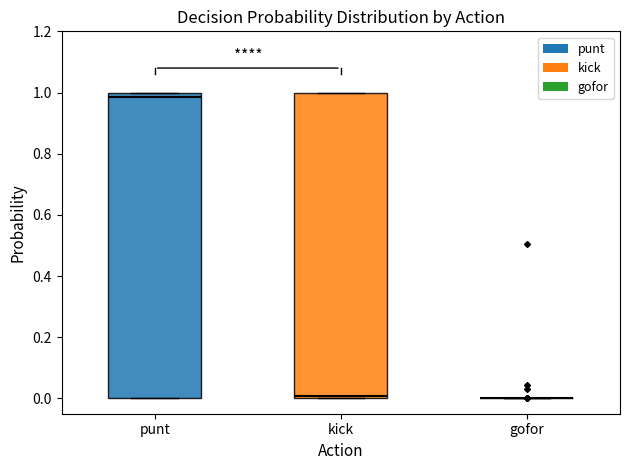

Where is the lower edge of the box for kick on the y-axis? The values are not printed on the chart, so give them approximately, as read against the axis.

0.00